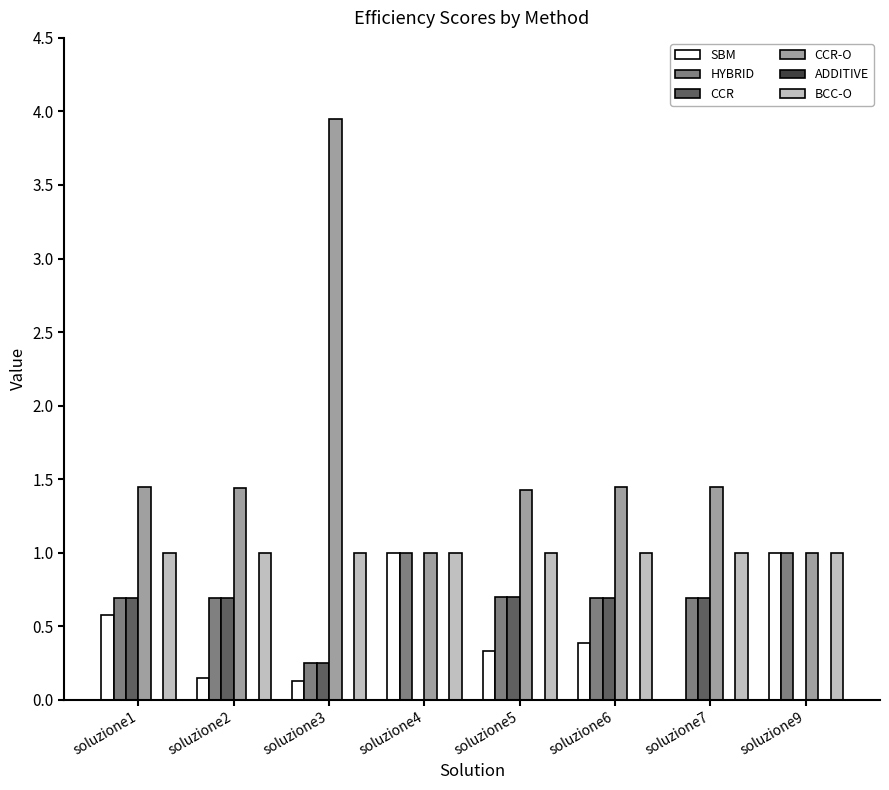

Between soluzione6 and soluzione7, which series saw the biggest shift?

SBM